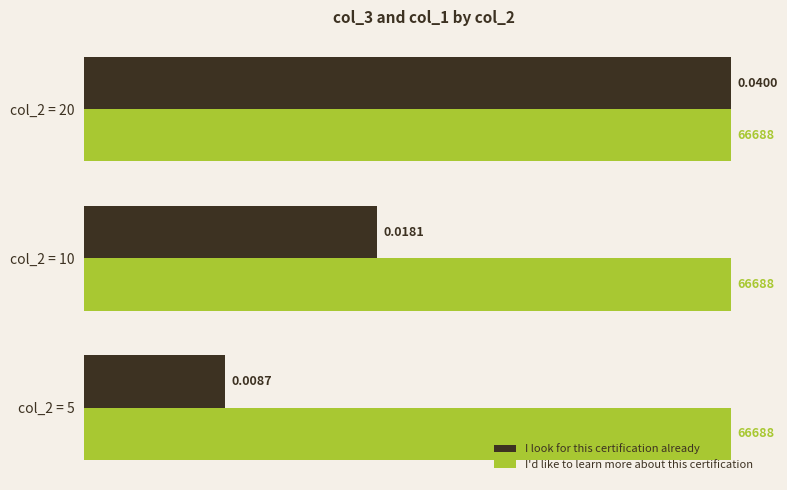

List the series in order of their overall mean, lowest first.

I look for this certification already, I'd like to learn more about this certification